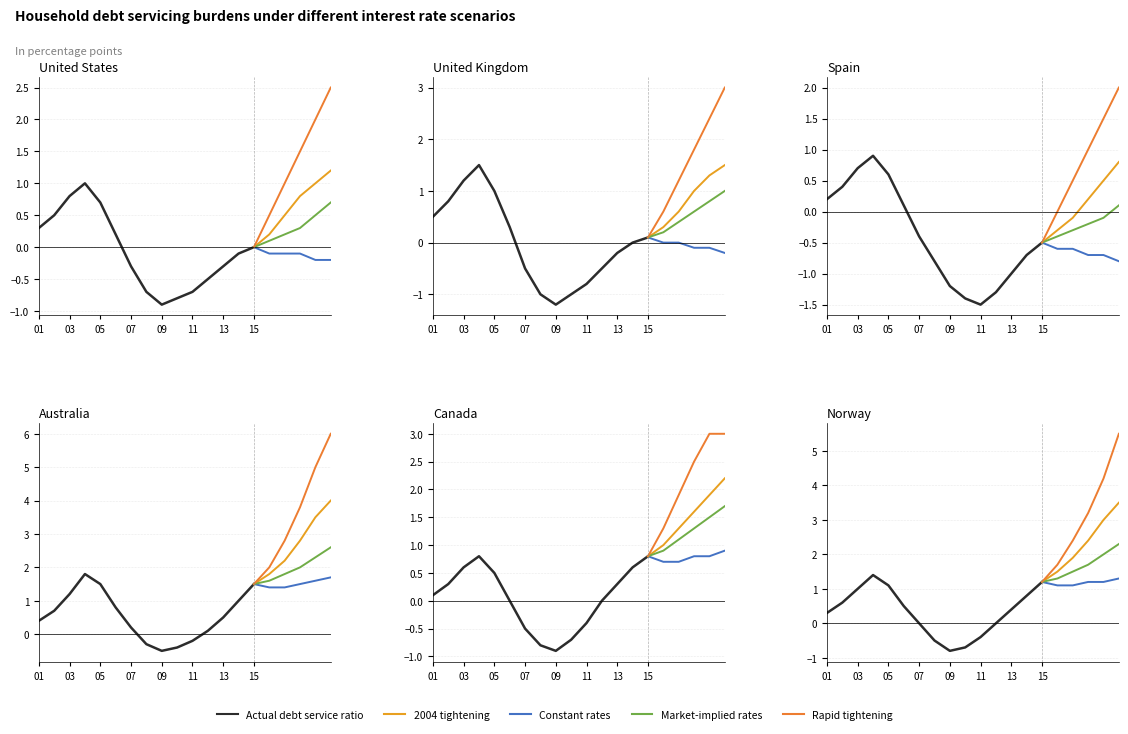

How many positive values does the Market-implied rates series have?

6